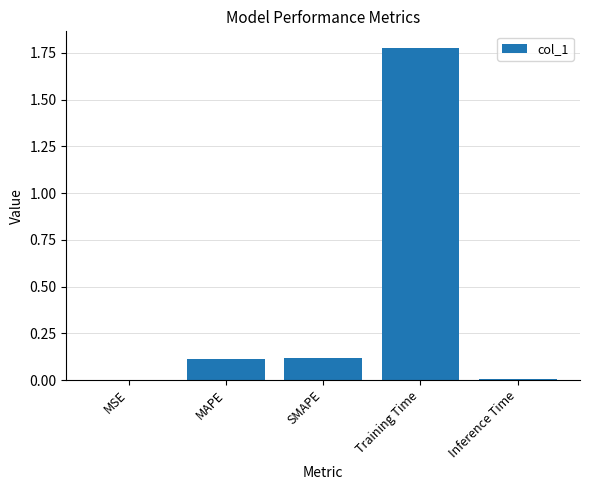

Which category has the highest value across all series?

Training Time